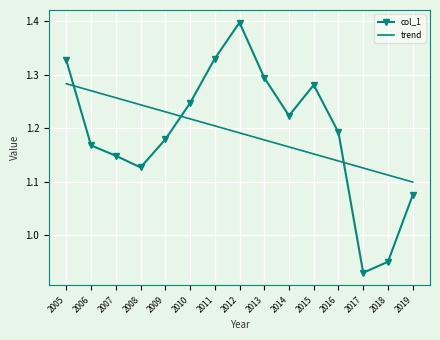

True or false: trend has more than 0 points higher than both neighbors.

False